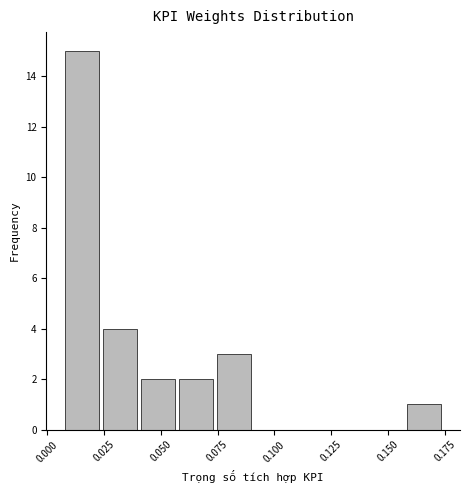

Around what value on the x-axis is the tallest bar? Give the approximate position of its centre, as read against the axis.

0.015